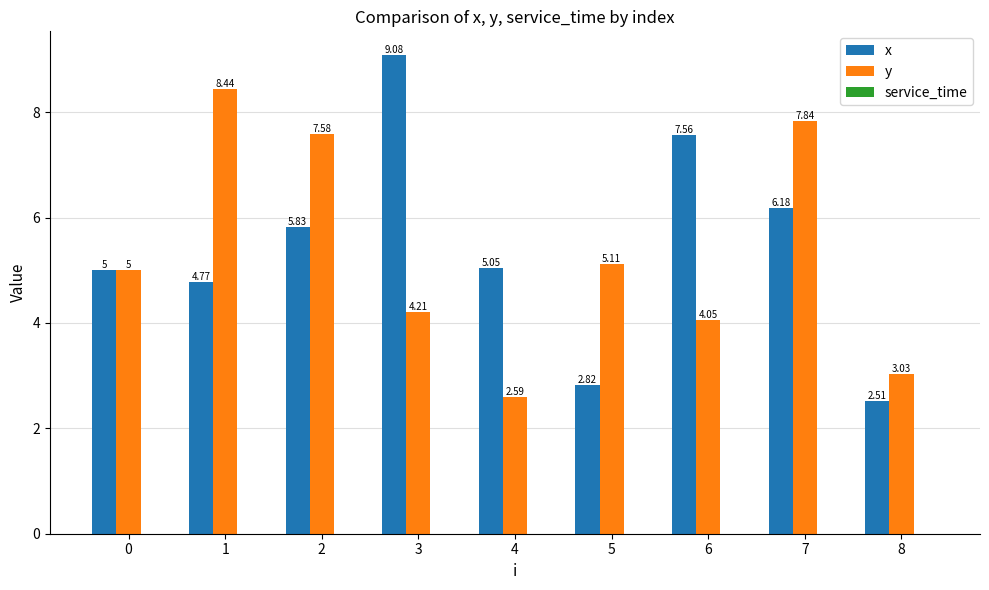

At which category is the sum across all series the highest?

7